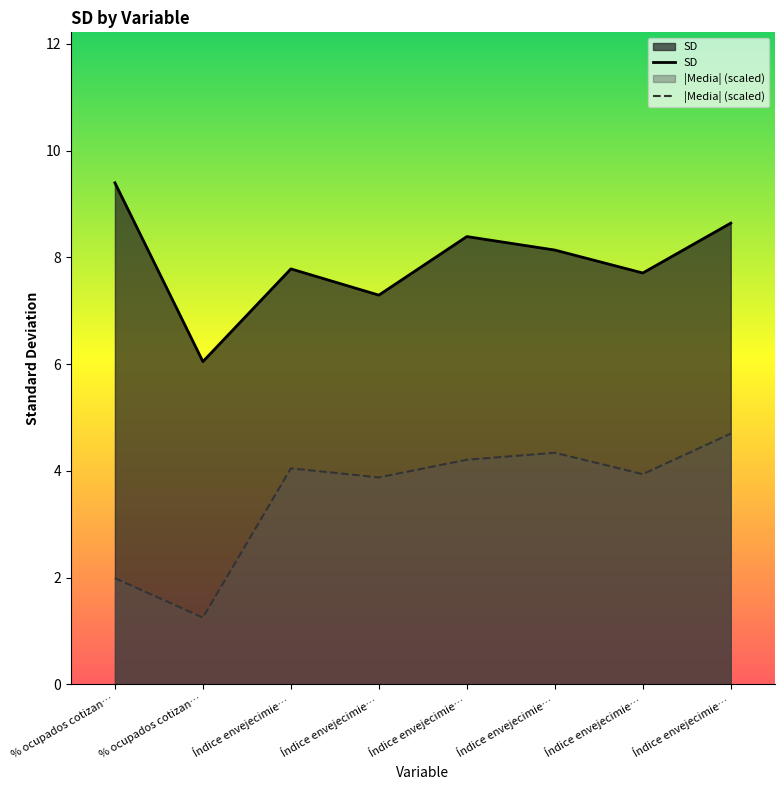

Count the number of categories in the chart.

8